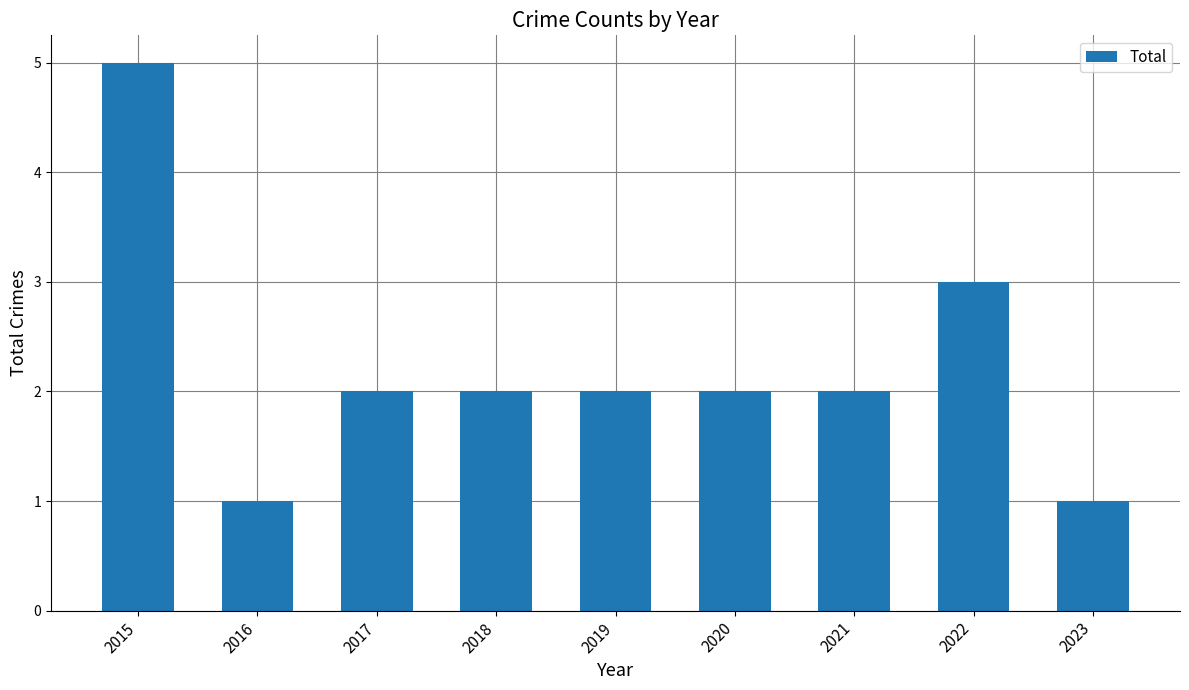

Reading right to left, extract all data points from this chart.

1	3	2	2	2	2	2	1	5